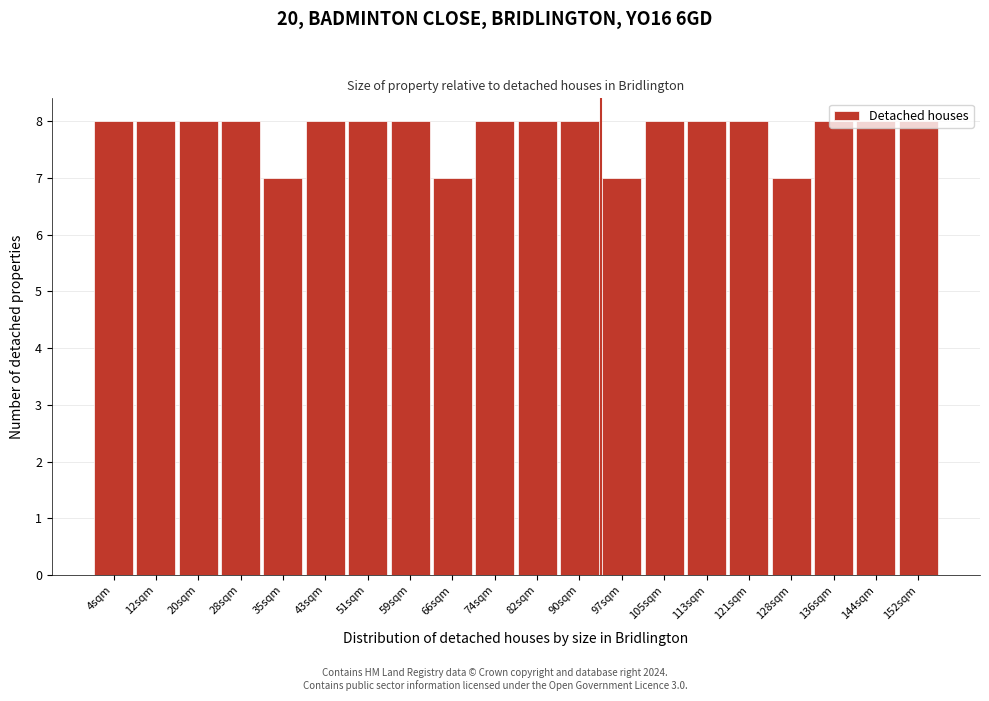

What is the average value?

8